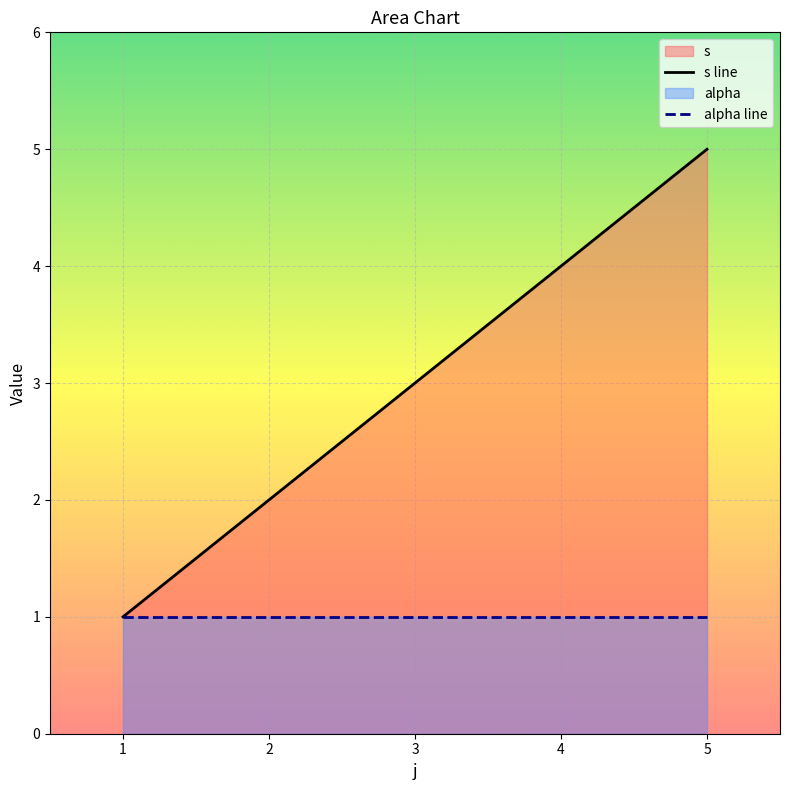

Does the chart display data point markers on the line(s)?

No